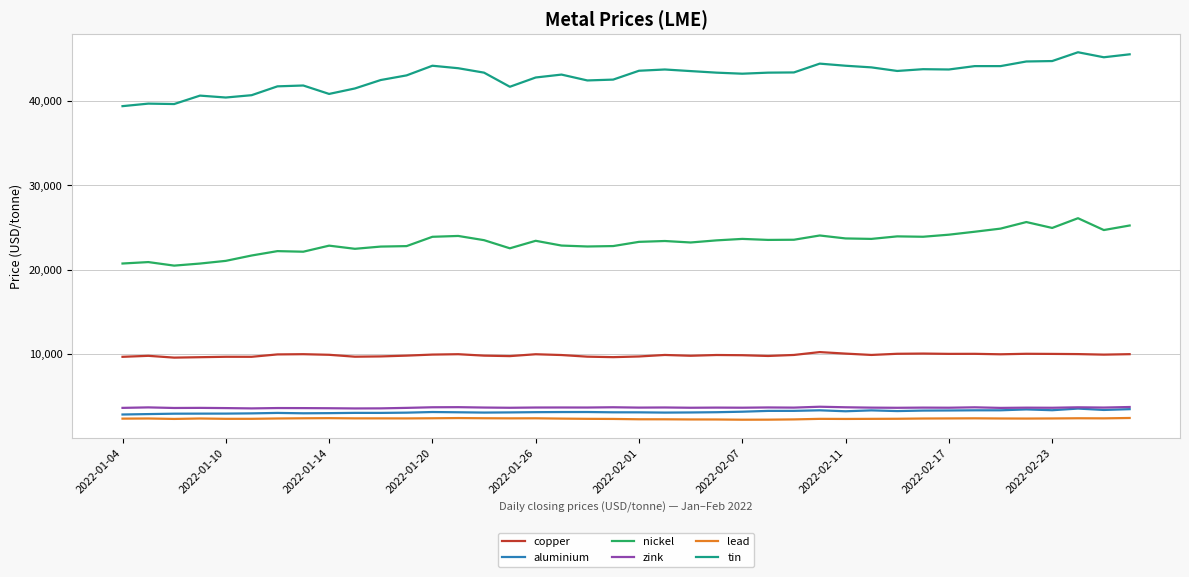

True or false: nickel and copper intersect in this chart.

False